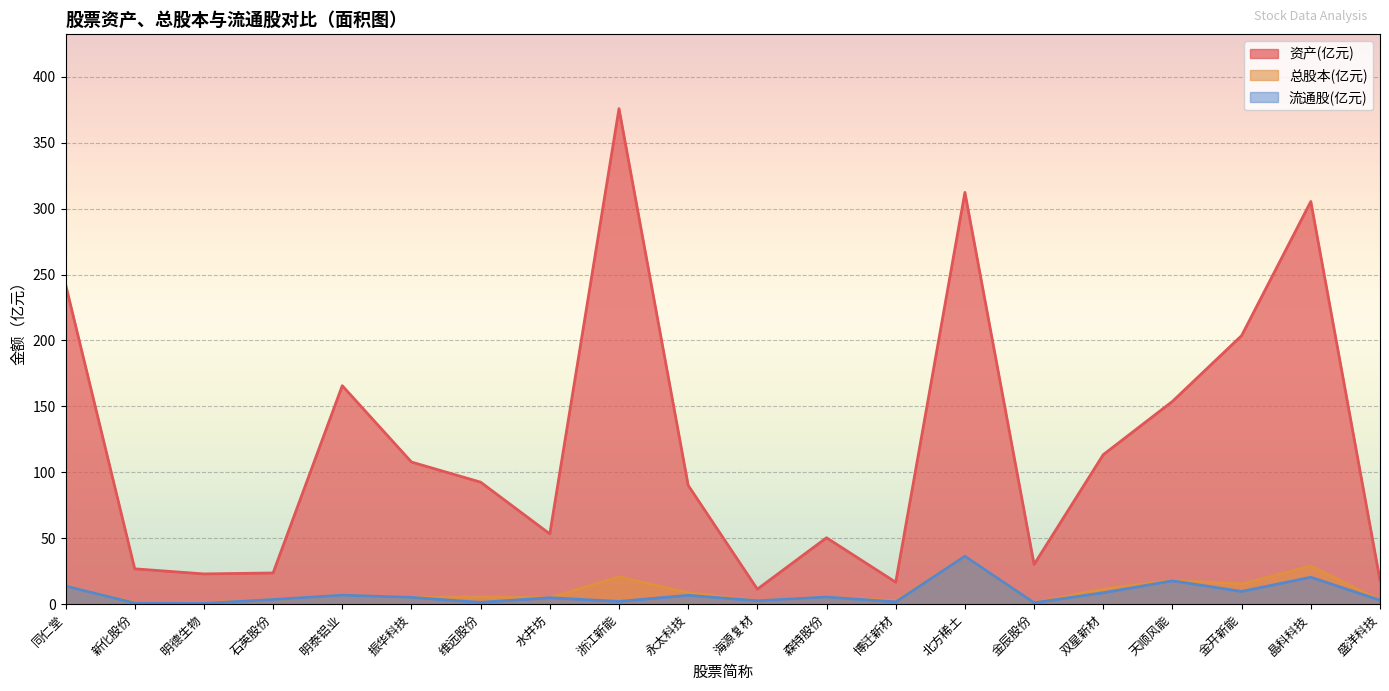

True or false: 流通股 has more than 0 points higher than both neighbors.

True